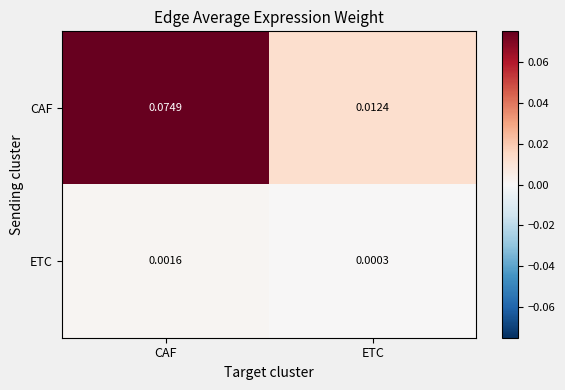

Which series has the widest spread of values?

CAF